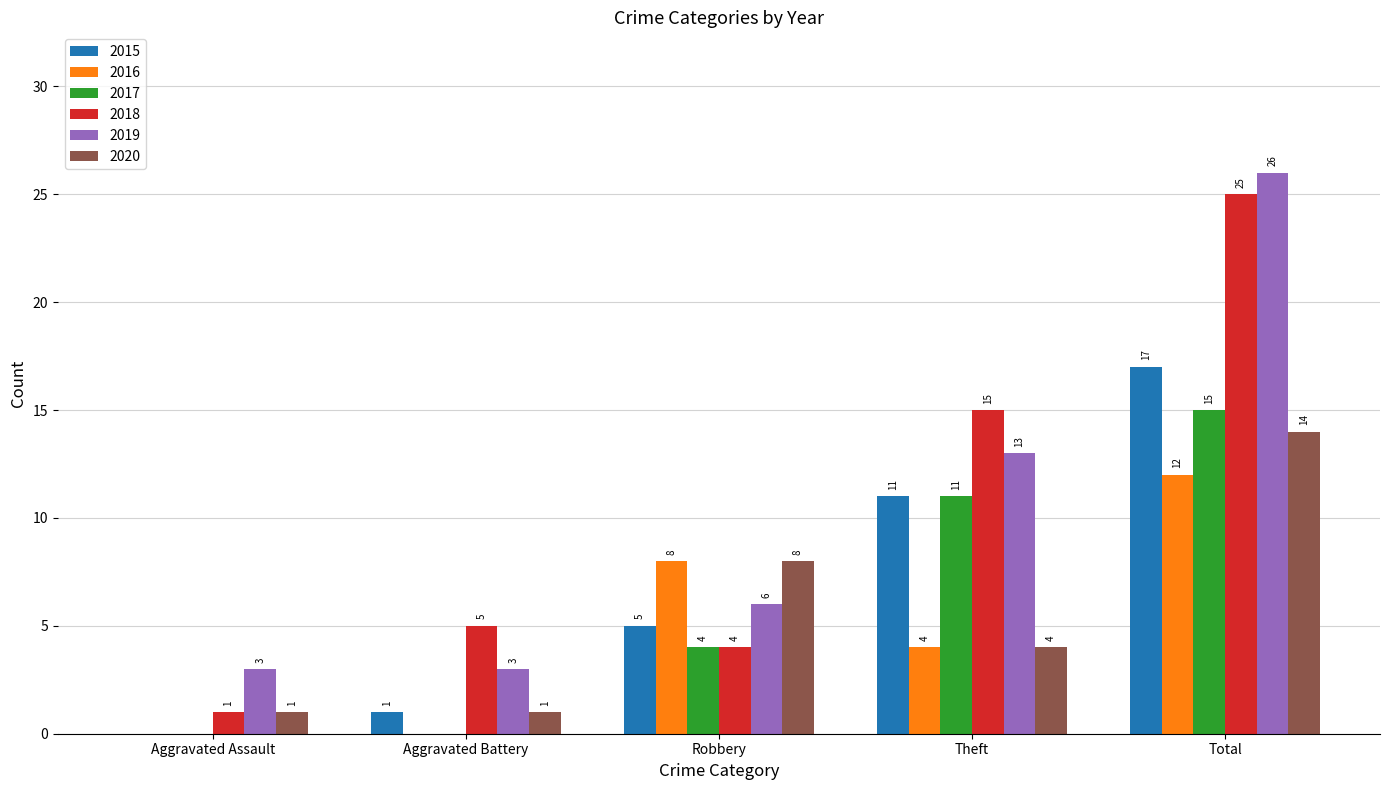

What are all the series names shown in the legend?

2015, 2016, 2017, 2018, 2019, 2020